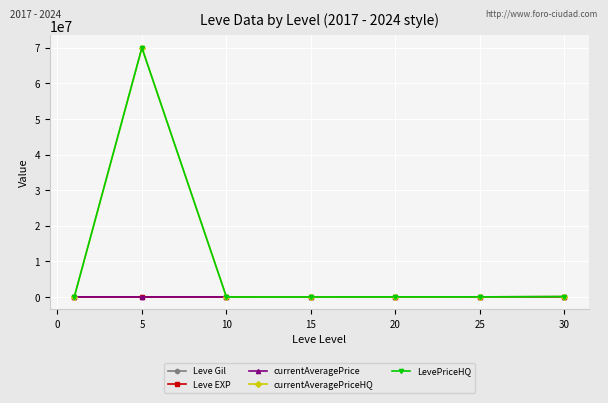

How many interior local valleys does the currentAveragePrice series have?

1